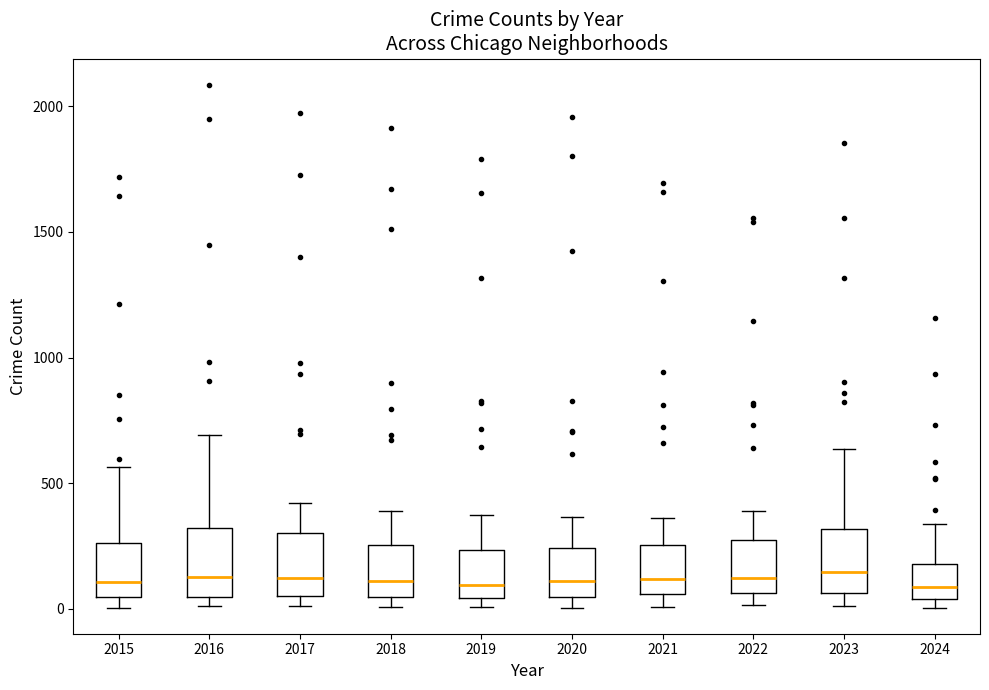

Reading left to right, transcribe this box plot: for each box, give where its median line is, the range the box spans, and where its two whiskers end, as read against the y-axis. The values are not printed on the chart, so give them approximately, as read against the axis.

2015: median 100, box 50 to 250, whiskers 0 to 550
2016: median 150, box 50 to 300, whiskers 0 to 700
2017: median 100, box 50 to 300, whiskers 0 to 400
2018: median 100, box 50 to 250, whiskers 0 to 400
2019: median 100, box 50 to 250, whiskers 0 to 400
2020: median 100, box 50 to 250, whiskers 0 to 350
2021: median 100, box 50 to 250, whiskers 0 to 350
2022: median 100, box 50 to 250, whiskers 0 to 400
2023: median 150, box 50 to 300, whiskers 0 to 650
2024: median 100, box 50 to 200, whiskers 0 to 350